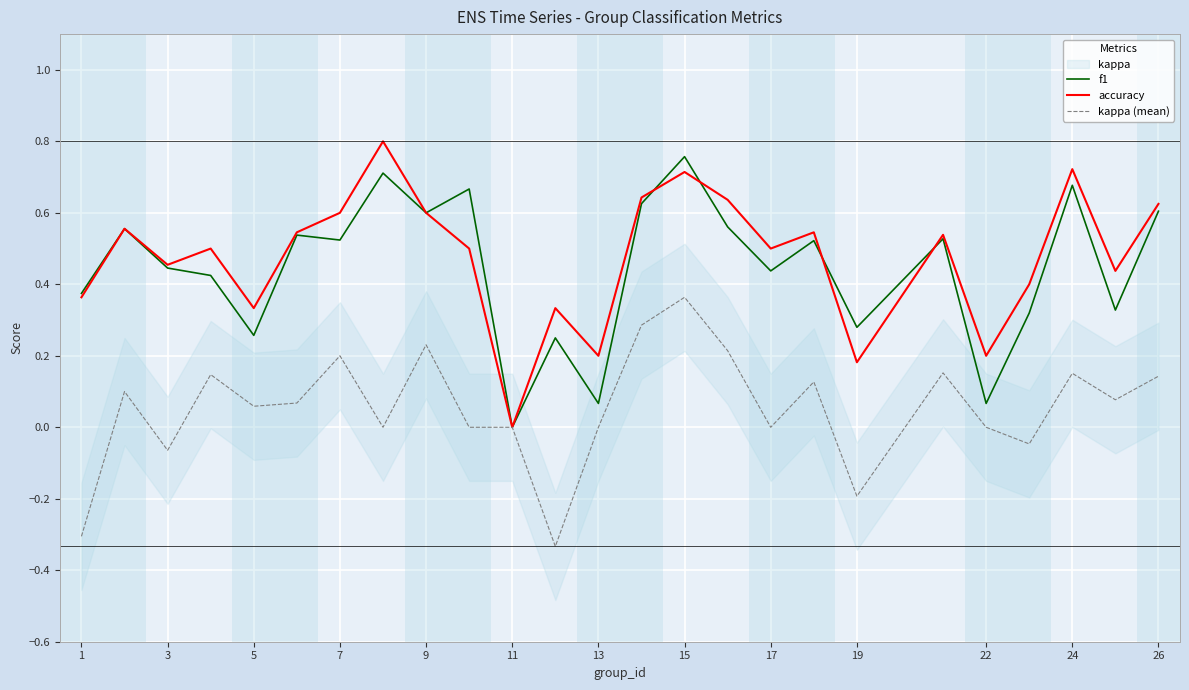

The value of accuracy at 19 is 0.1. True or false?

False